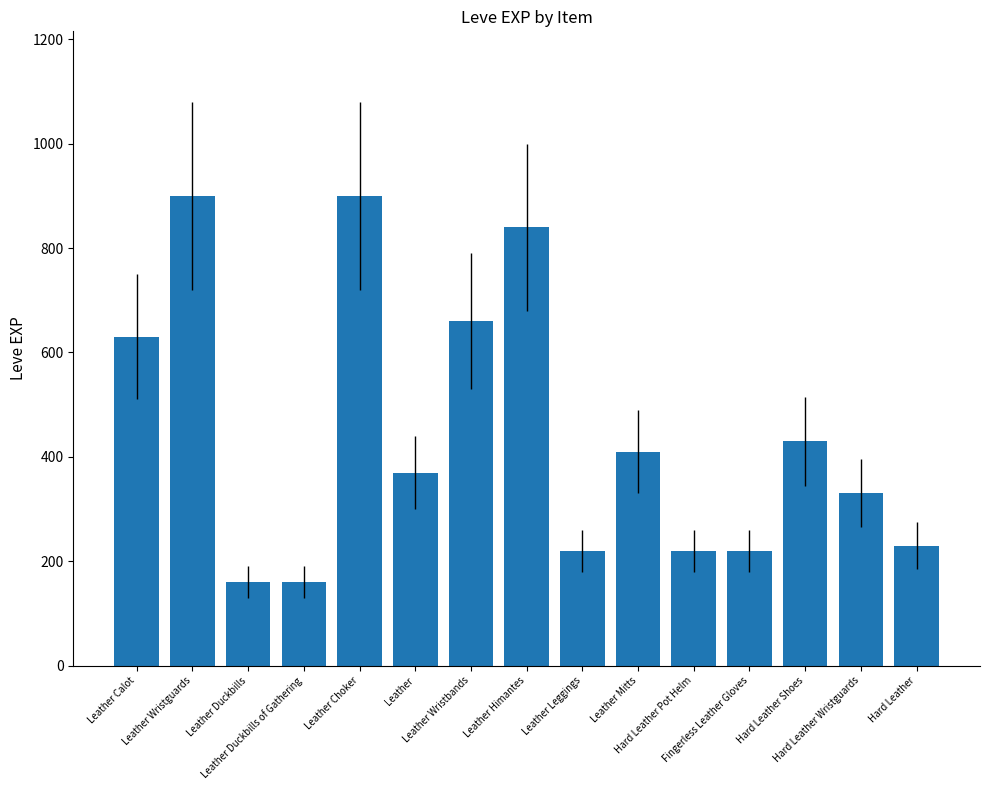

Where does the data first go above 370?

Leather Calot